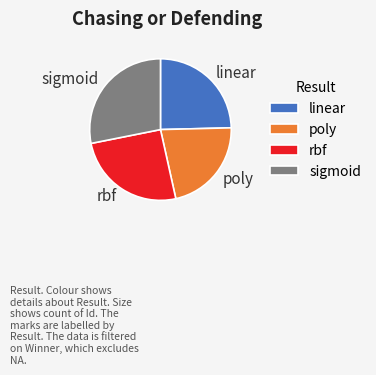

Which category has the smallest portion of the pie?

poly